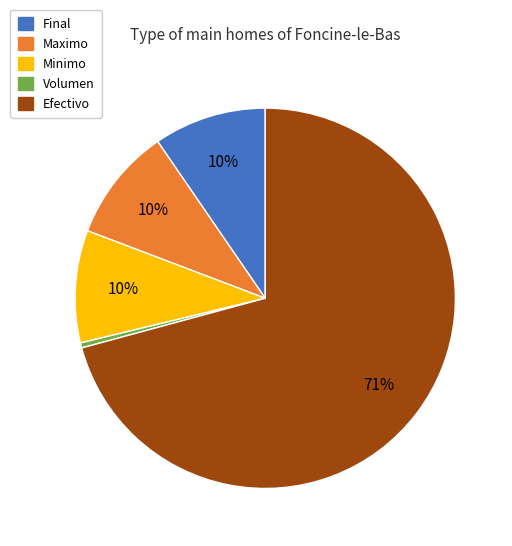

Which category has the smallest portion of the pie?

Volumen